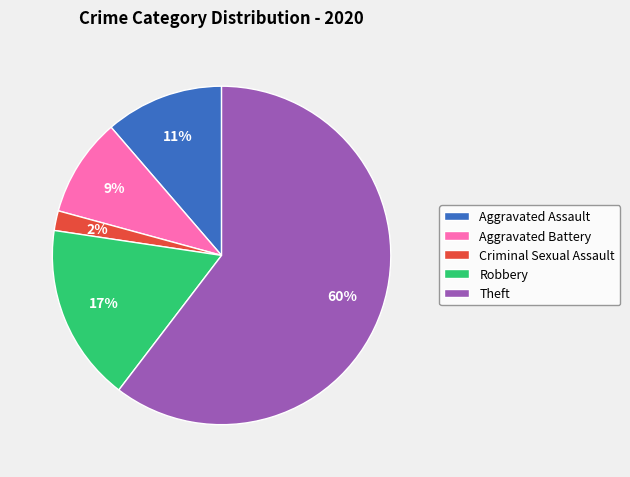

To the nearest percent, what is the combined percentage of Aggravated Assault and Criminal Sexual Assault?

13%